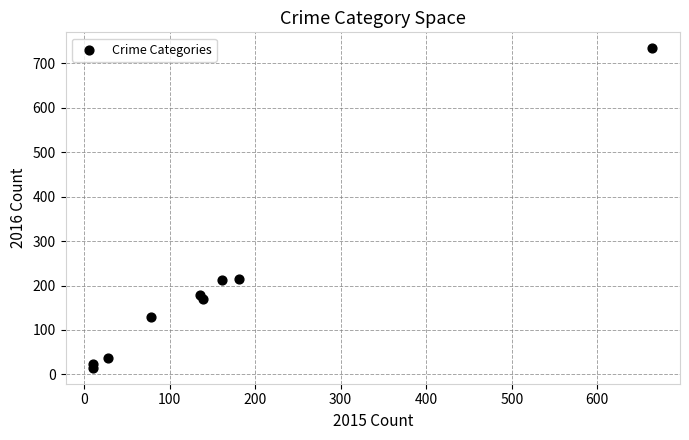

What is the range of X values (max minus min)?

653